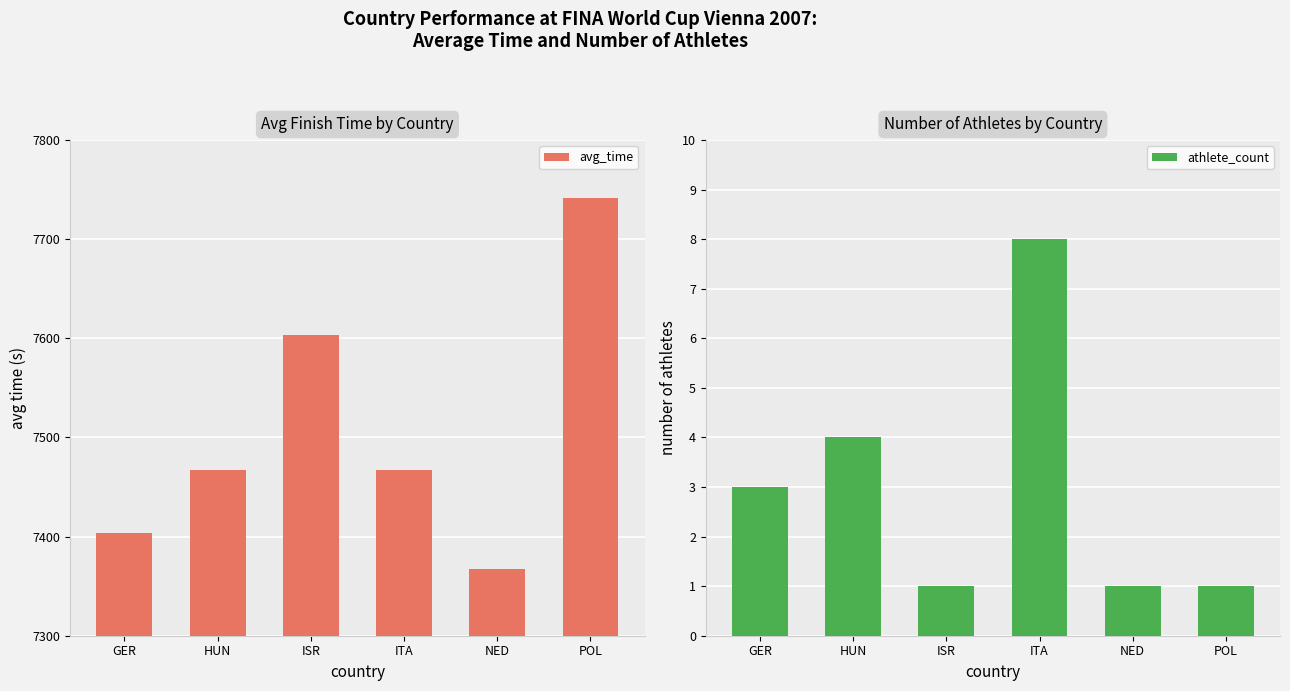

Is it true that avg_time equals 4735.0 at ITA?

False